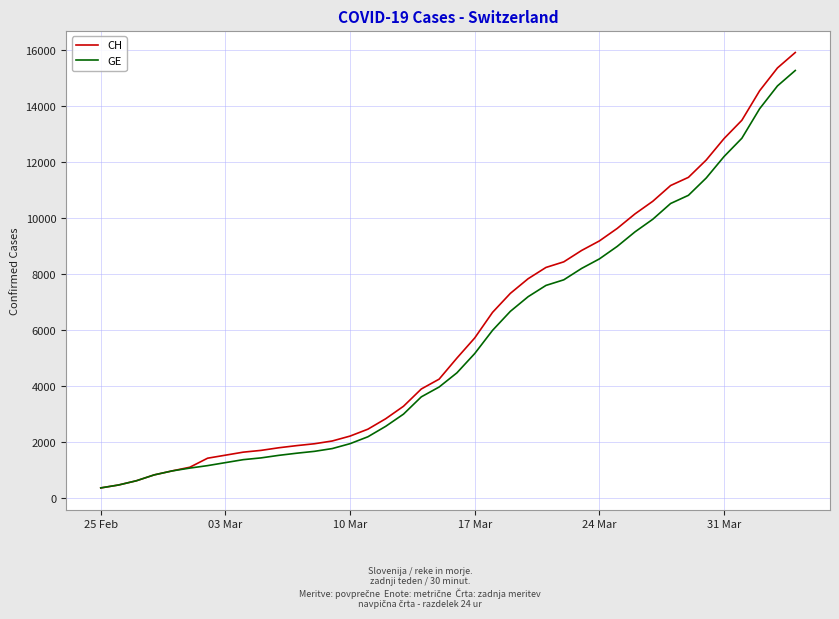

What is the smallest value displayed?

375